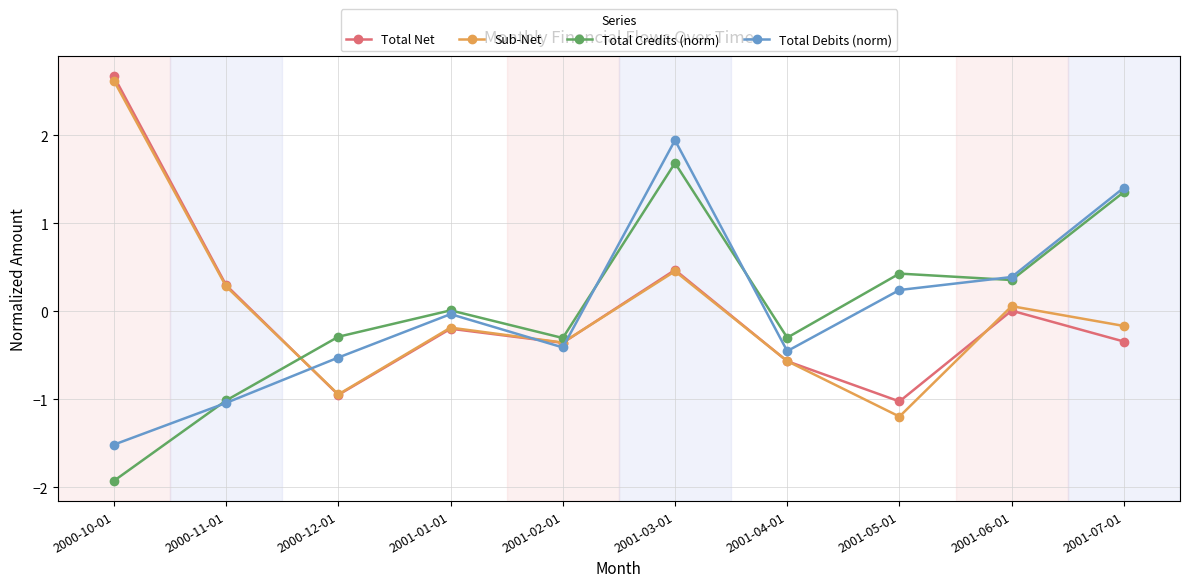

What is the spread (max minus min) of values at 2001-02-01?

0.1